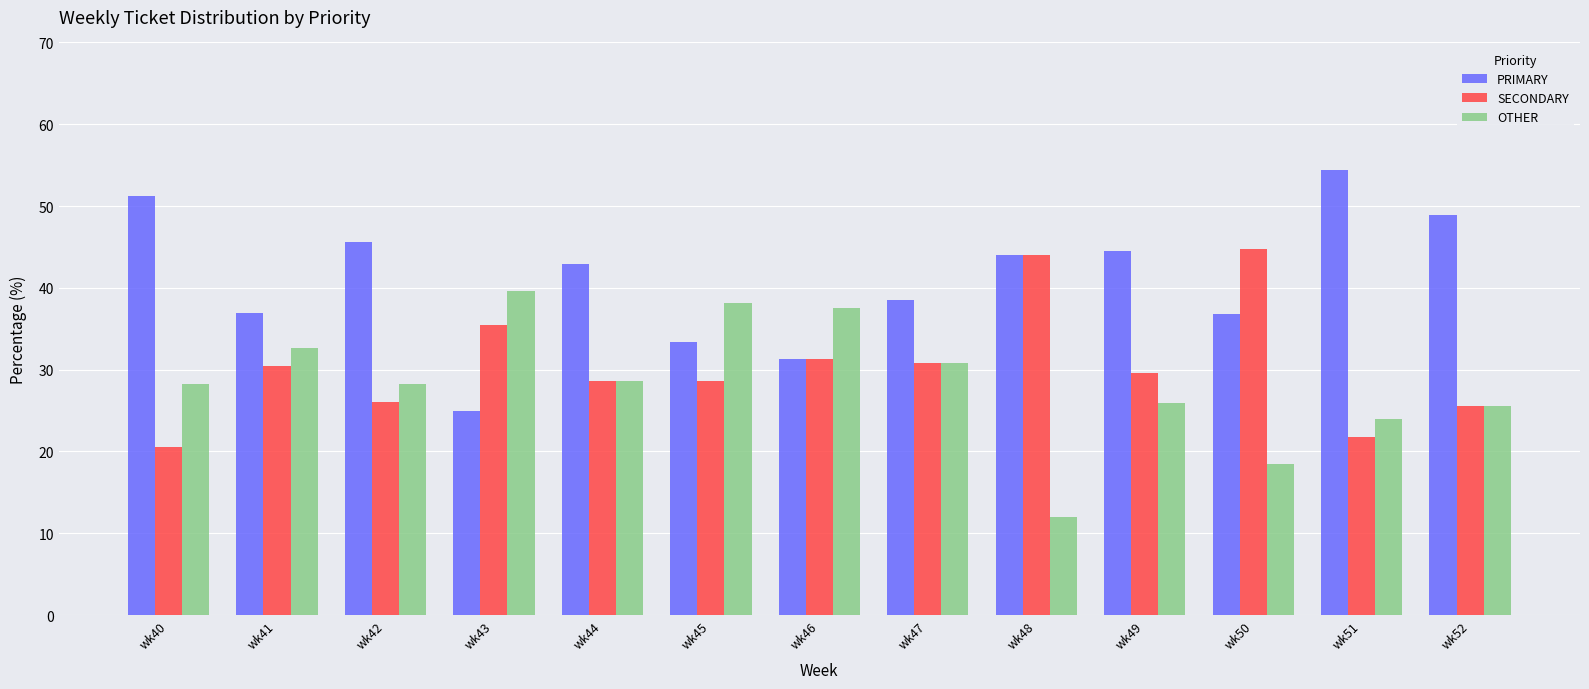

Are the bars horizontal?

No